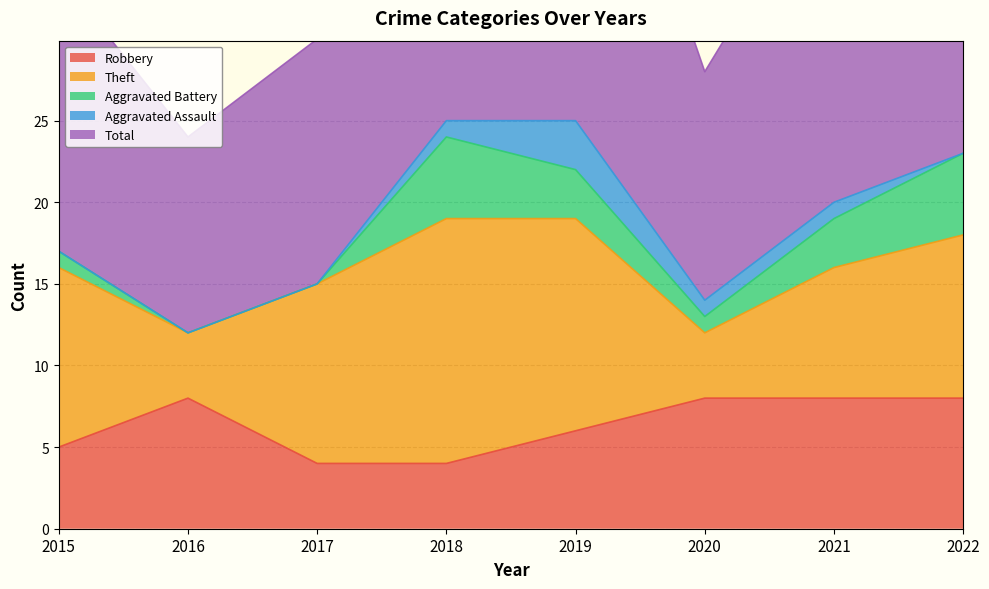

Where do Robbery and Aggravated Battery first cross each other?

2017 and 2018